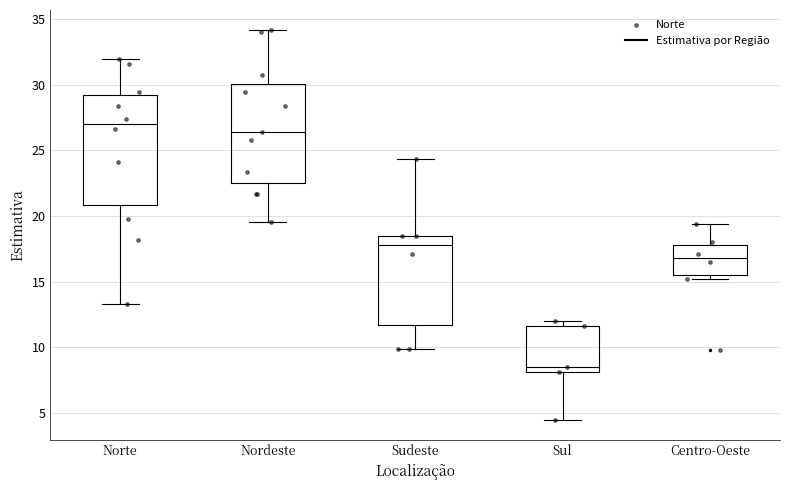

Which box is the tallest, from its lower edge to its upper edge?

Norte